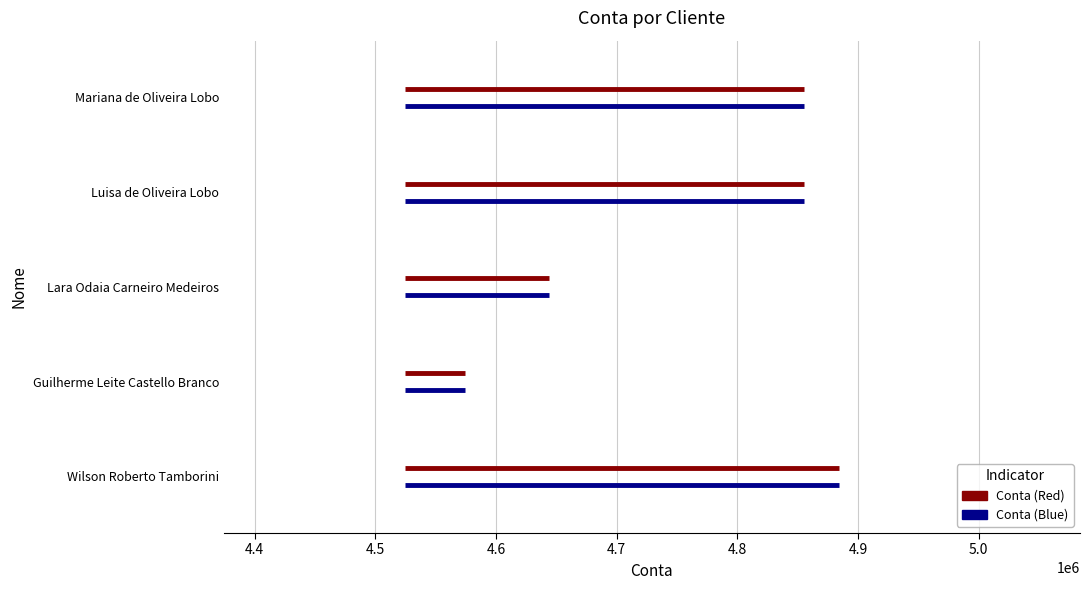

What is the label of the 3rd bar from the right?

Lara Odaia Carneiro Medeiros